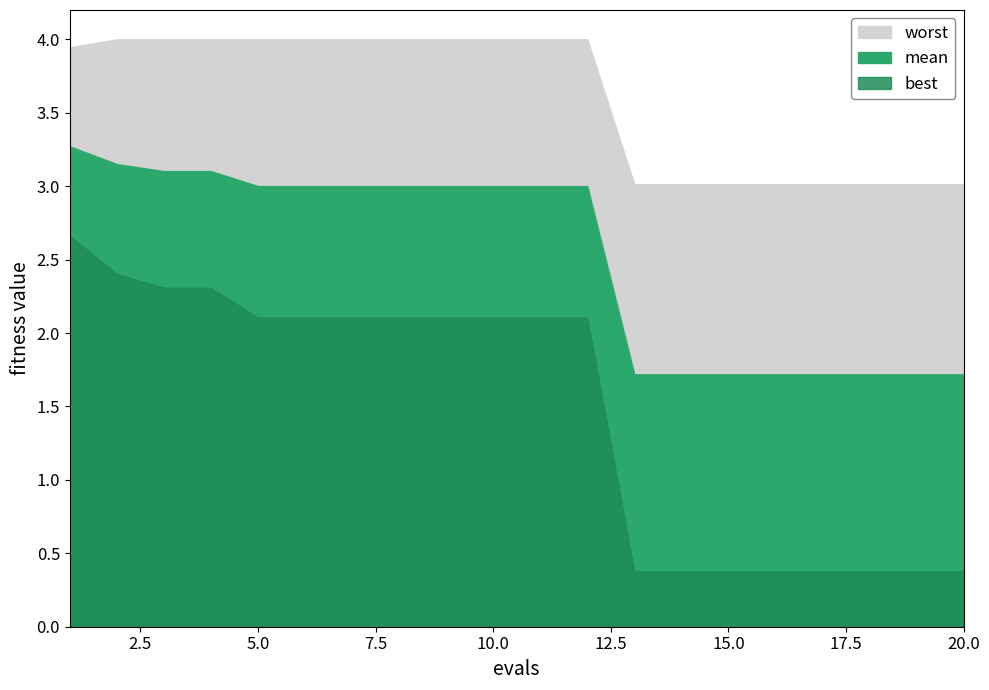

Where is mean nearest to the value 2?

13